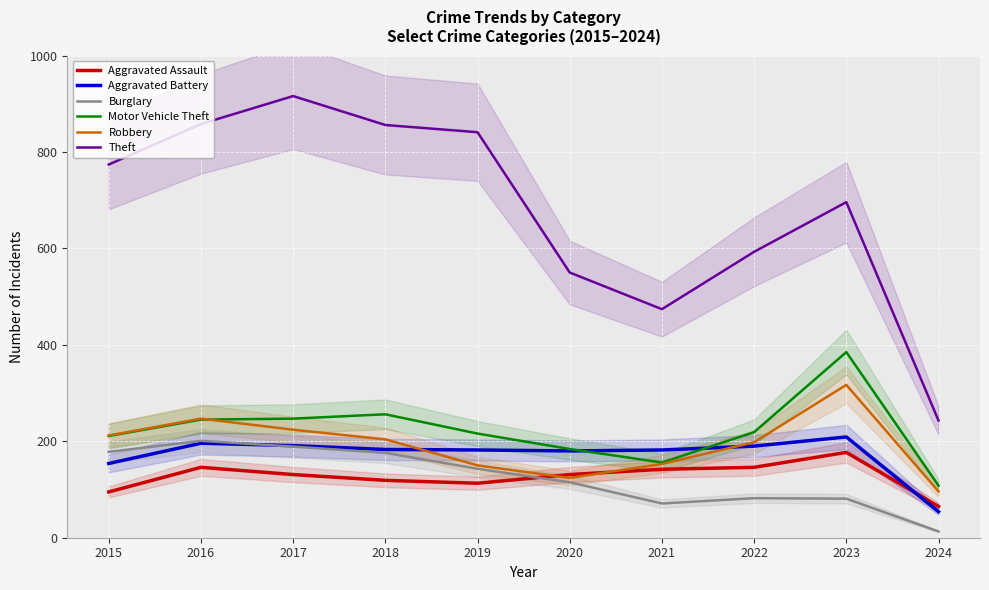

What is the sum of all Aggravated Battery values?

1721